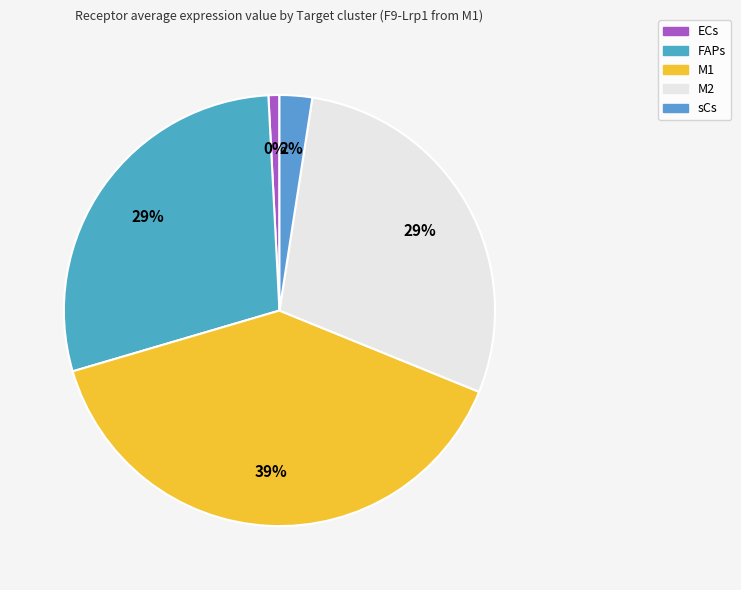

Which category has the biggest portion of the pie?

M1